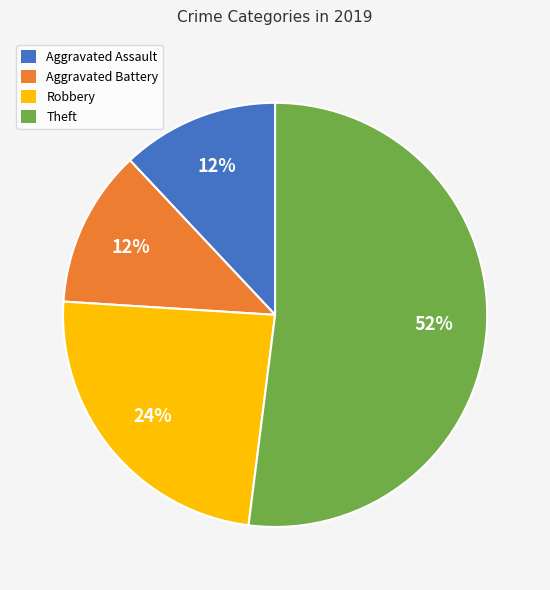

Approximately how many times larger is the value at Theft compared to Robbery?

2.2